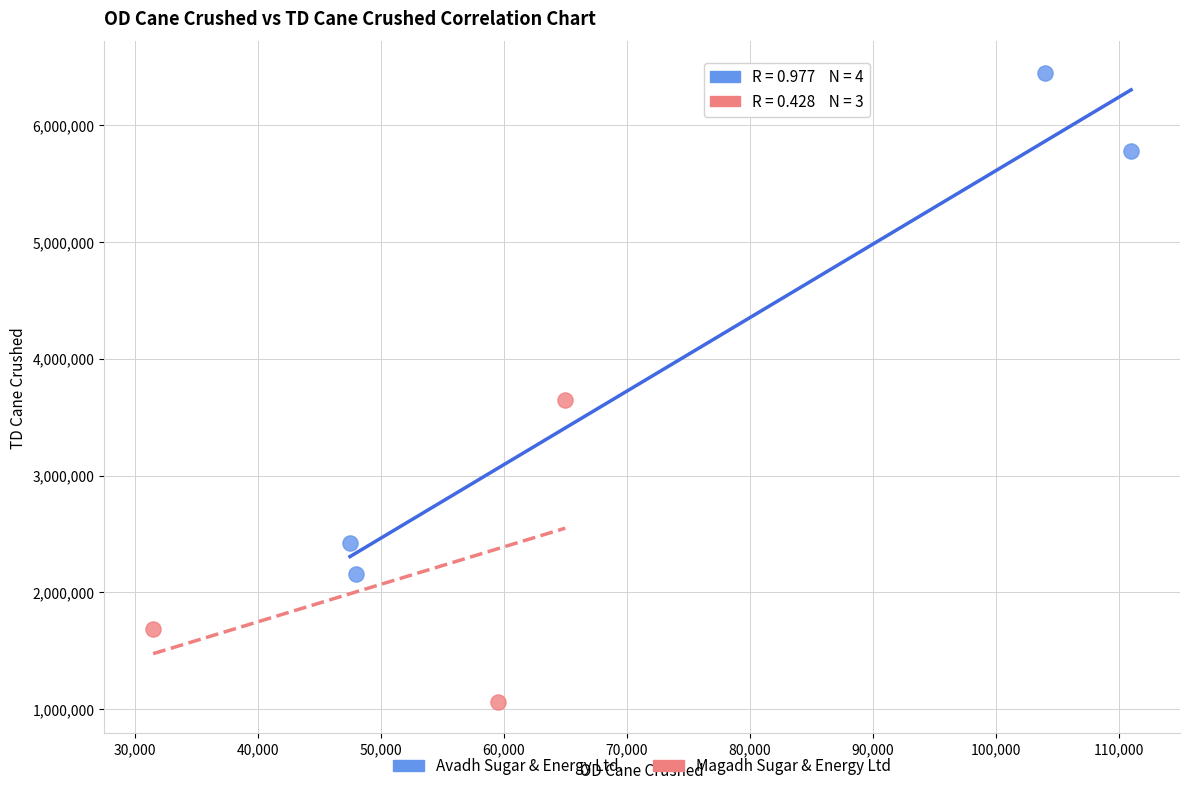

Which series contains the highest Y value?

Avadh Sugar & Energy Ltd.